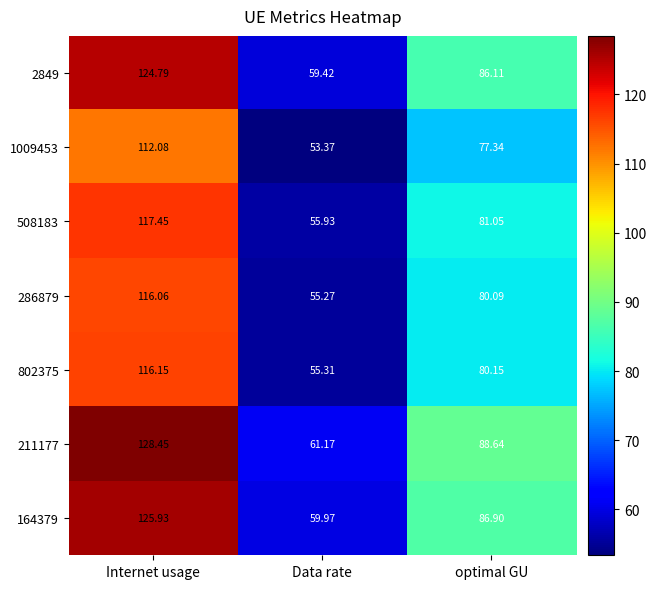

At which category is the sum across all series the highest?

Internet usage